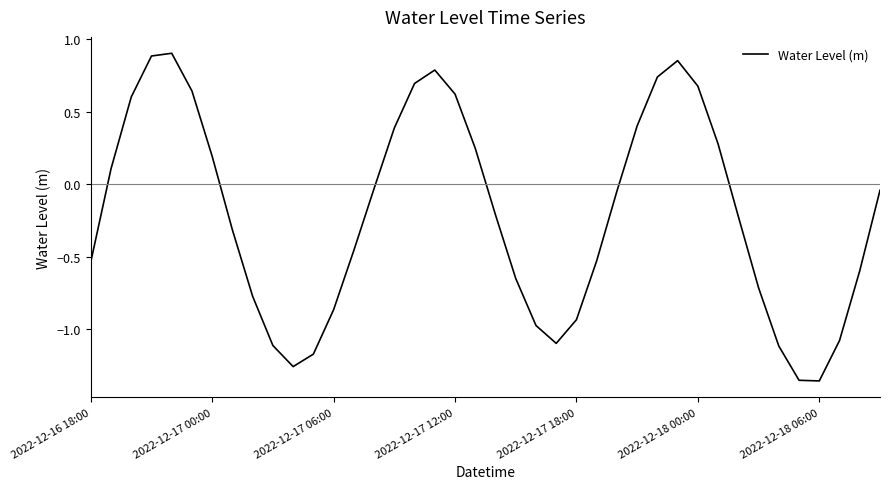

What is the difference between the maximum and minimum values?

2.3